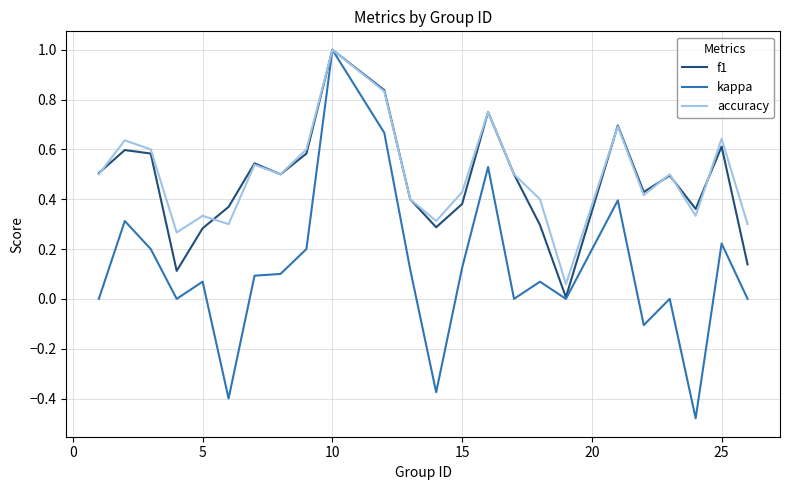

Which series has the widest spread of values?

kappa